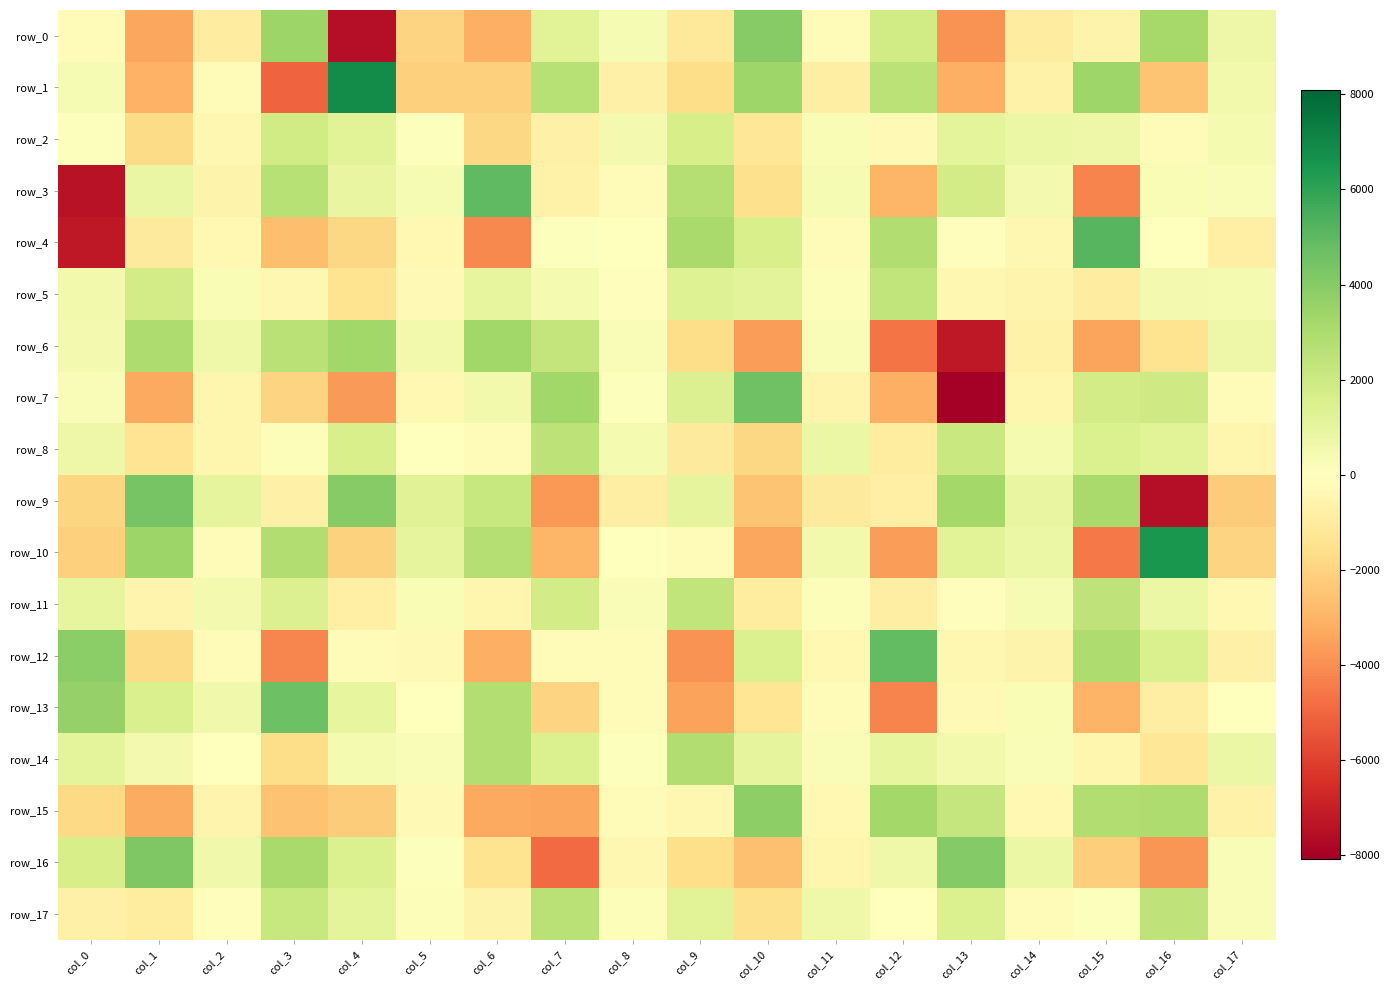

Read the row_1 value at col_17.

534.2